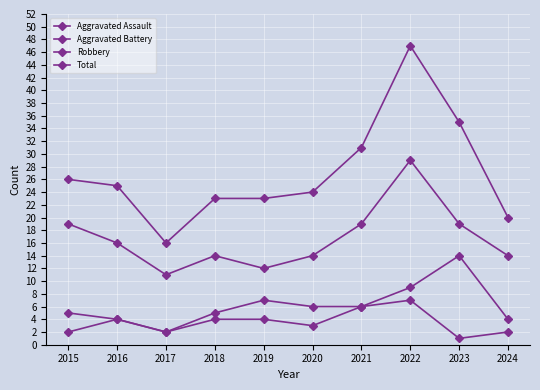

Rank the series at 2018 from highest to lowest value.

Total, Robbery, Aggravated Battery, Aggravated Assault